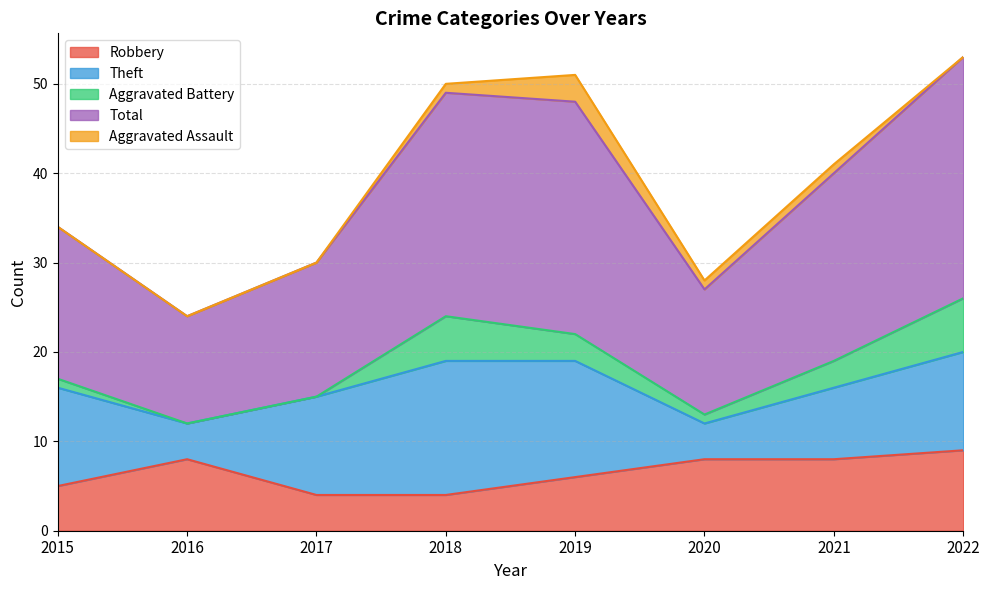

Which series has the largest range (max minus min)?

Total